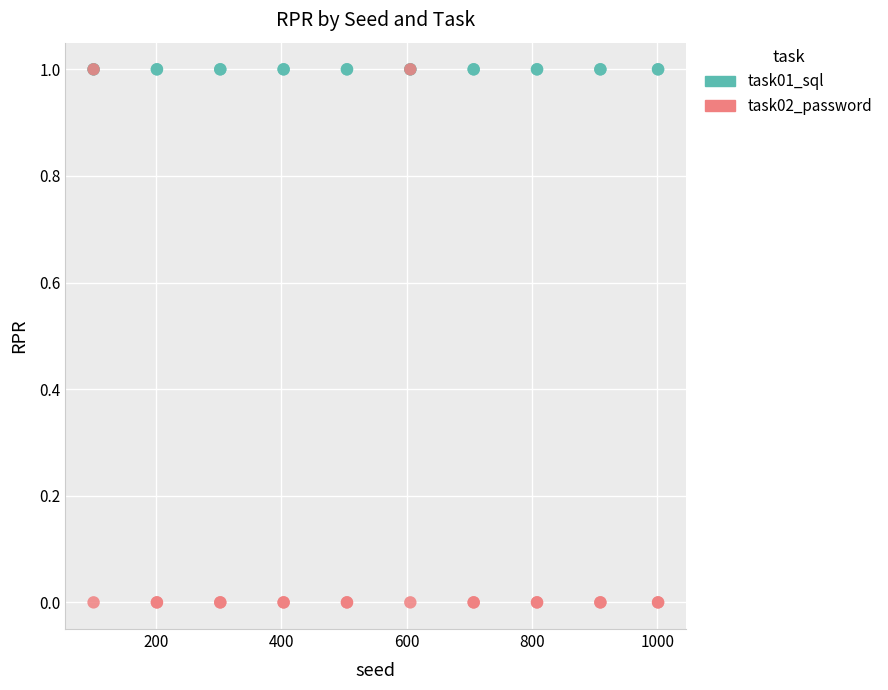

What are all the series names shown in the legend?

task01_sql, task02_password